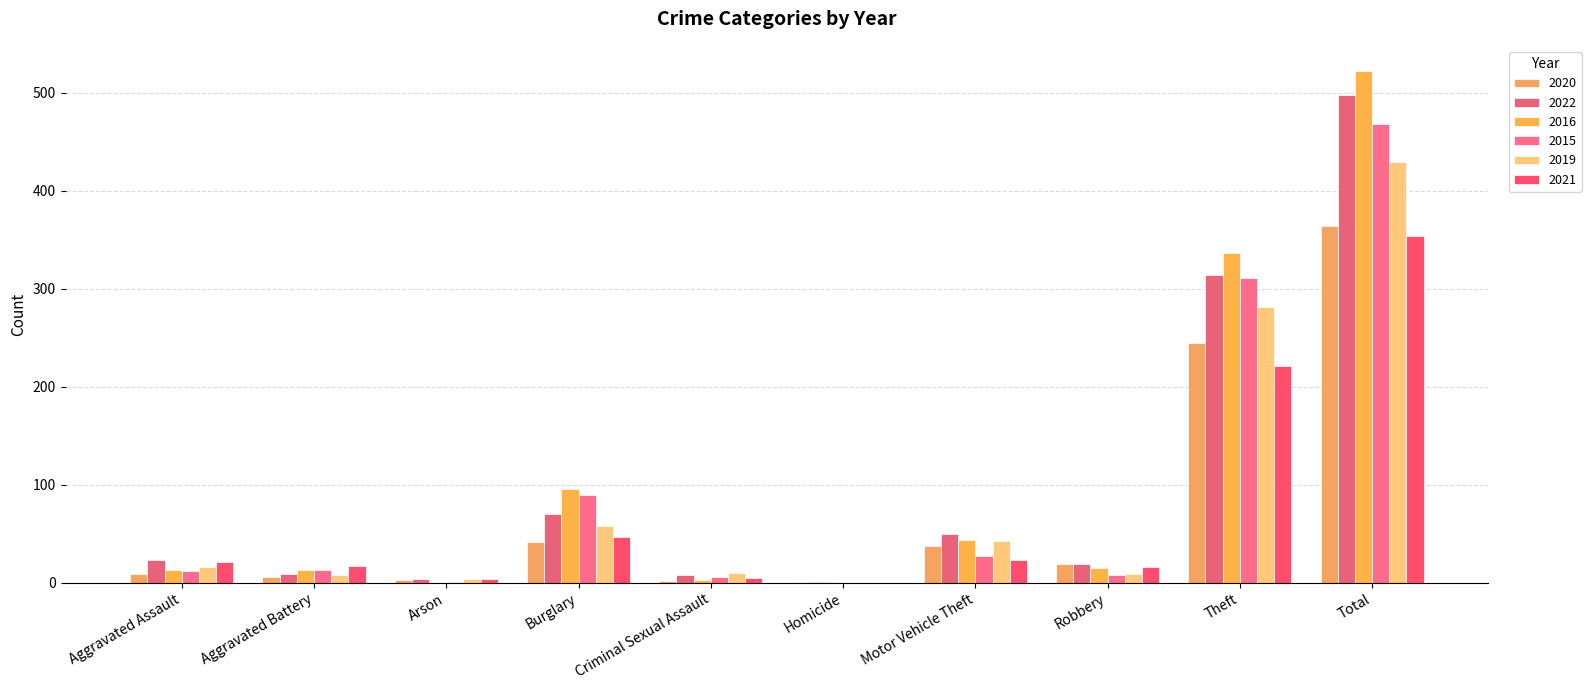

At which category is the sum across all series the highest?

Total